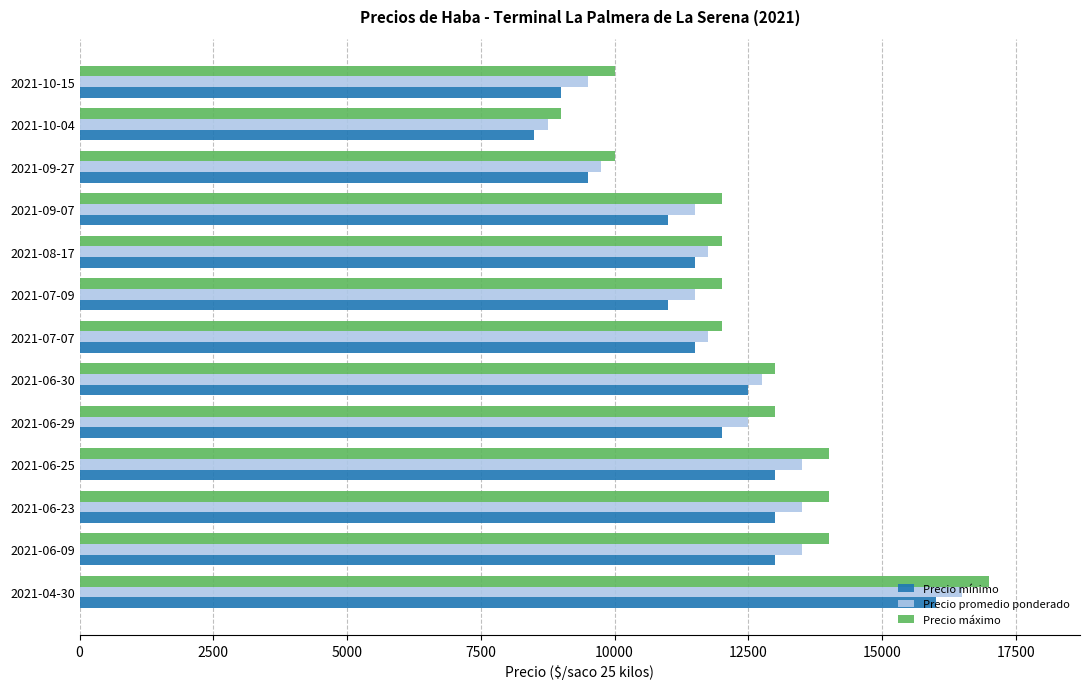

What are all the series names shown in the legend?

Precio mínimo, Precio promedio ponderado, Precio máximo